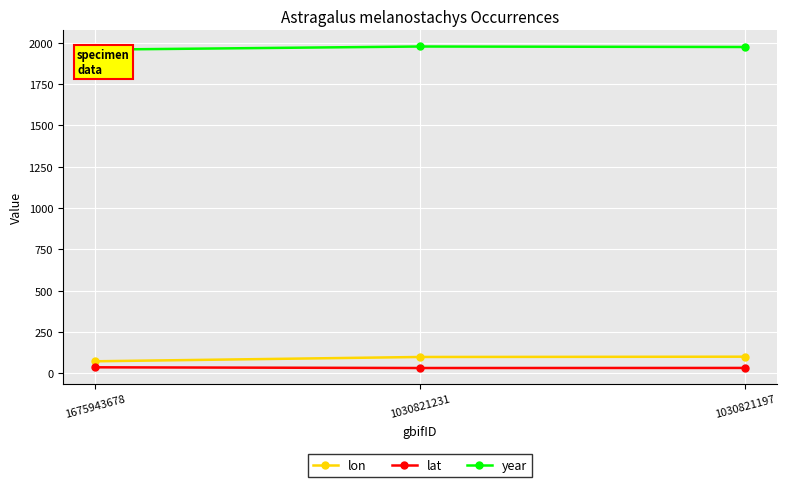

Which series has the largest range (max minus min)?

lon